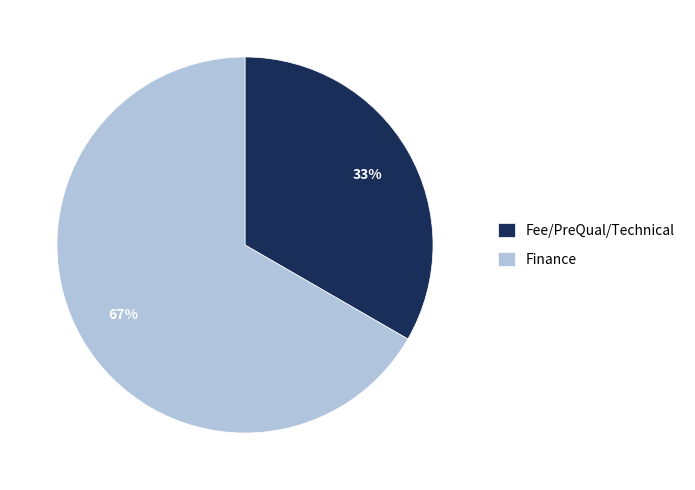

Which category has the smallest portion of the pie?

Fee/PreQual/Technical